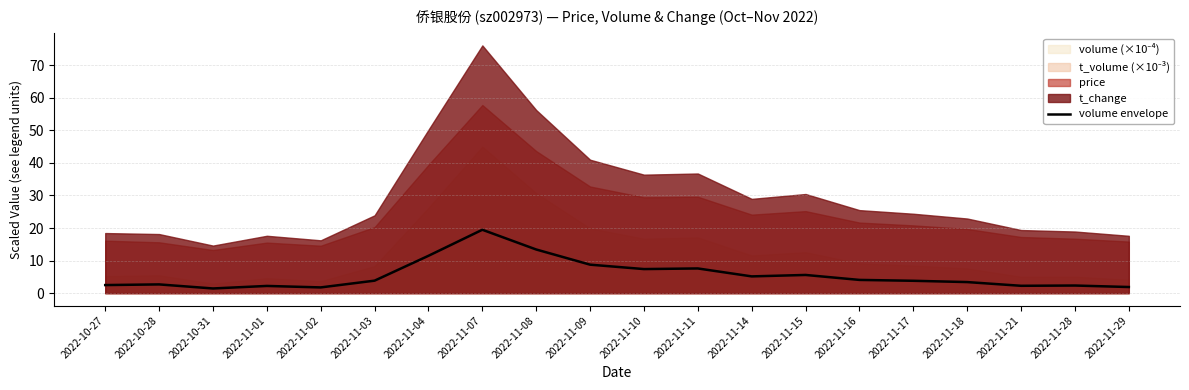

How many values are below 3?

8